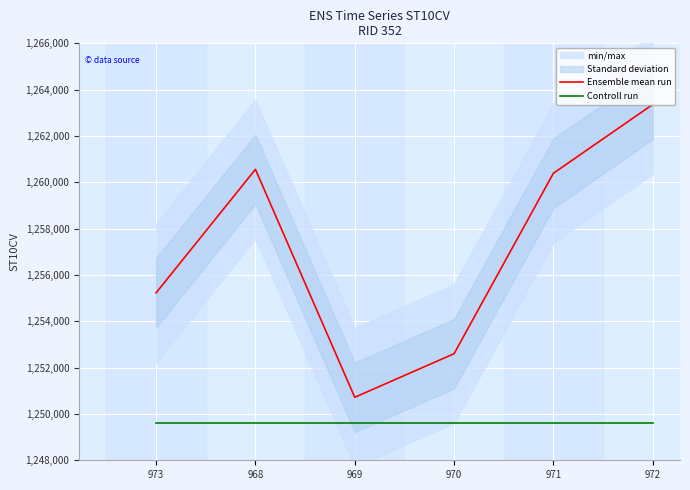

True or false: Controll run has a value of 1249600 at 970.

True